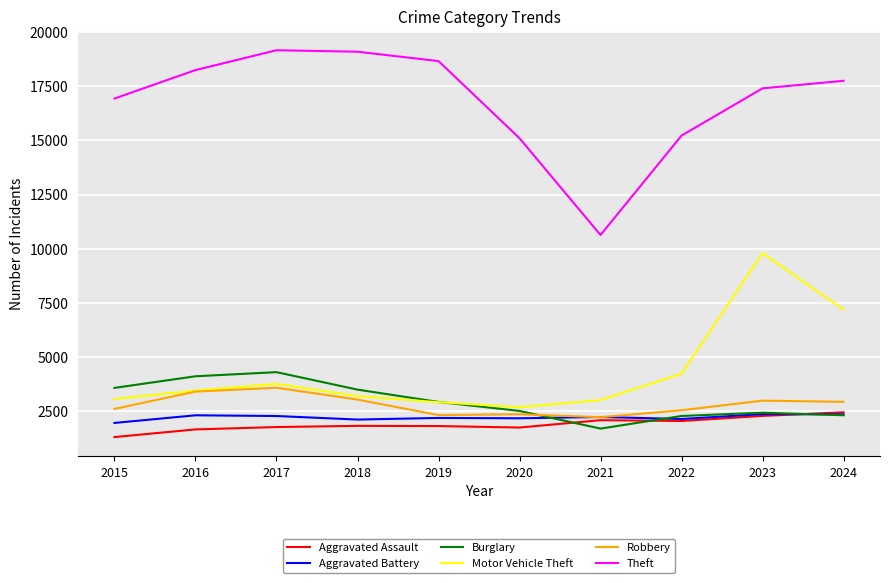

Between 2016 and 2019, which series saw the biggest shift?

Burglary